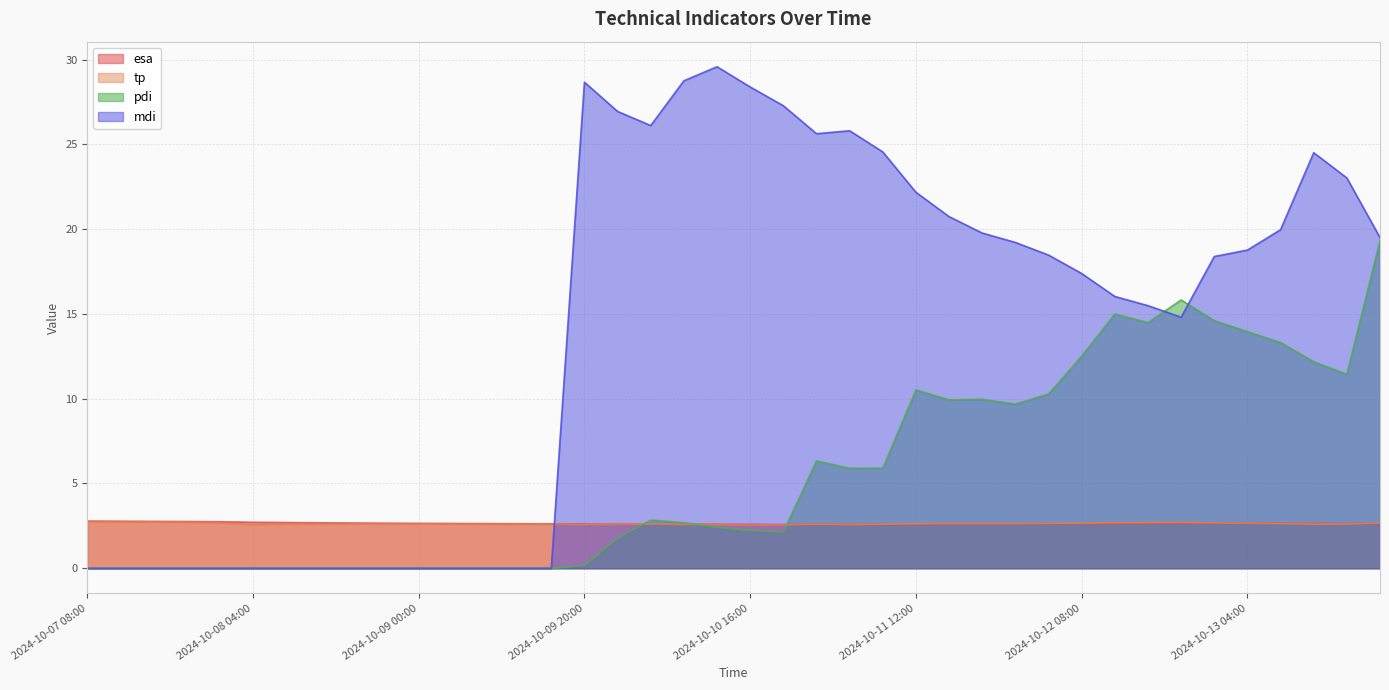

Where is mdi nearest to the value 14?

2024-10-12 20:00